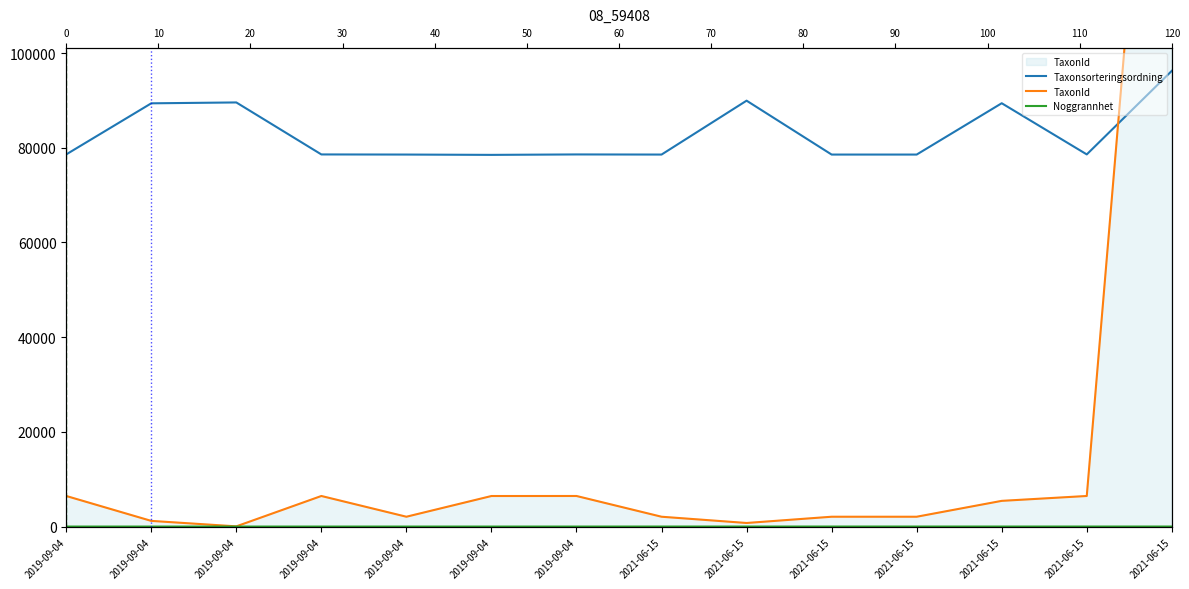

What are all the series names shown in the legend?

Taxonsorteringsordning, TaxonId, Noggrannhet